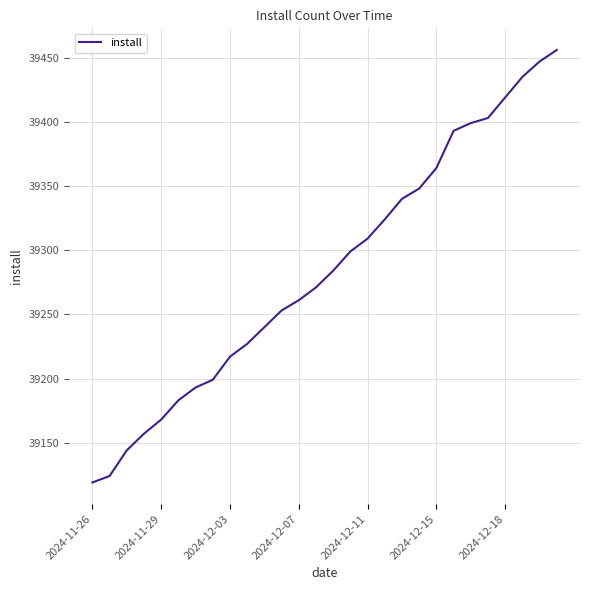

What is the minimum value shown in the chart?

39119